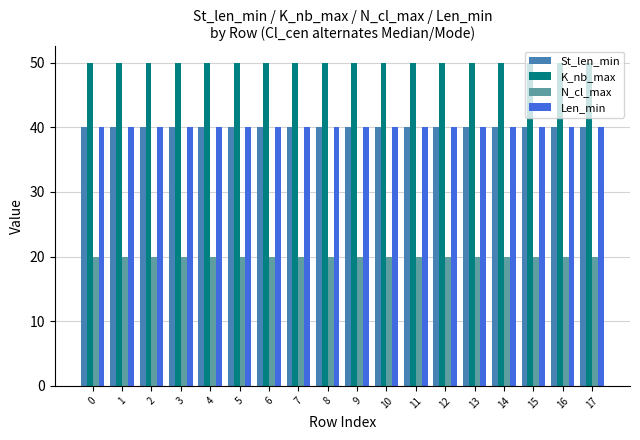

What is the spread (max minus min) of values at 12?

30